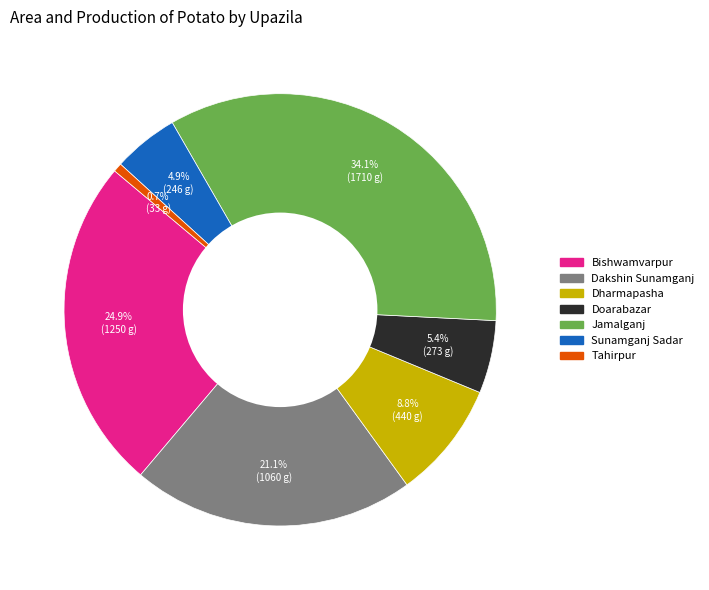

The Sunamganj Sadar slice represents 5% of the pie. True or false?

True